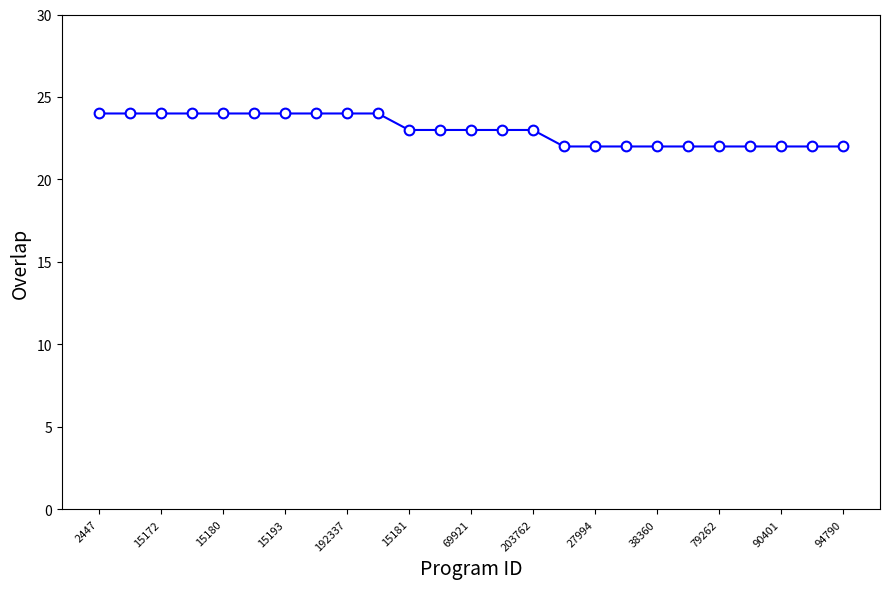

What is the value of the 4th point from the left?

24